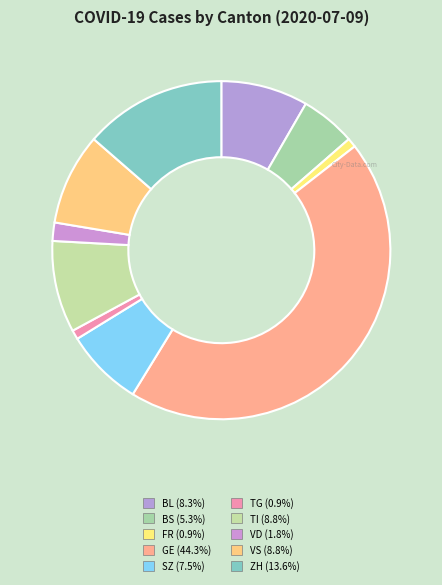

Does any single category account for the majority?

No